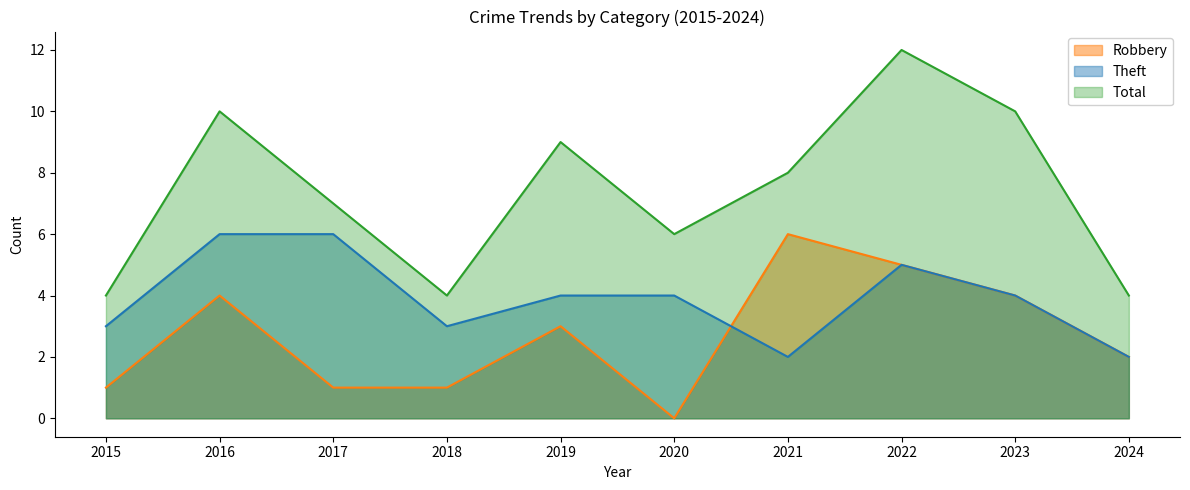

Which category has the highest value in the Total series?

2022